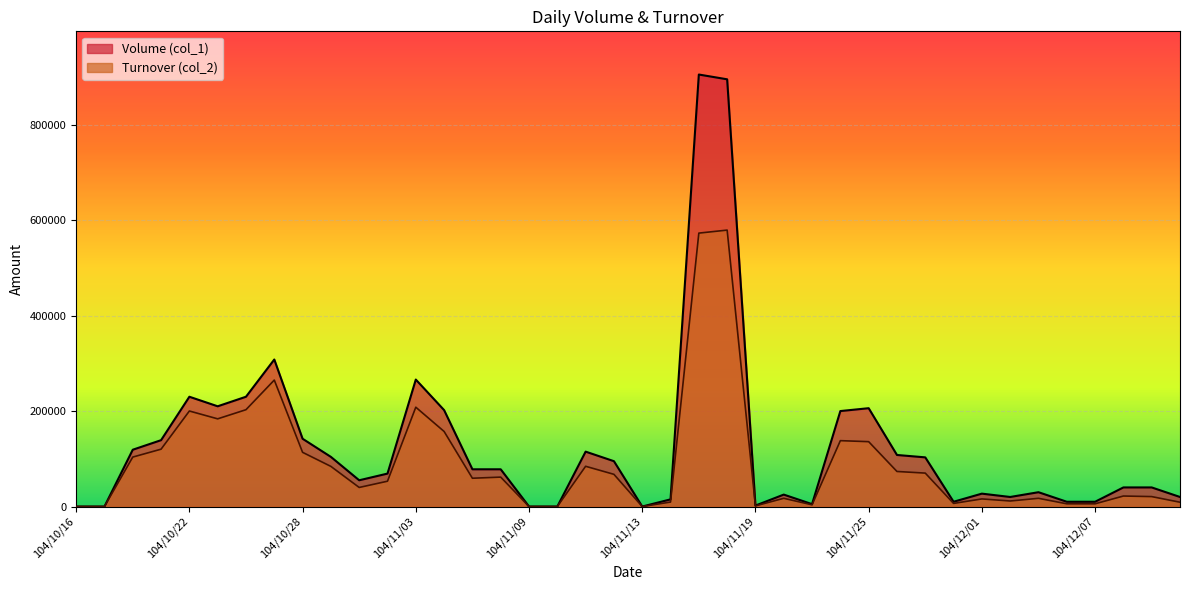

What is the sum of all Volume (col_1) values?

5111000